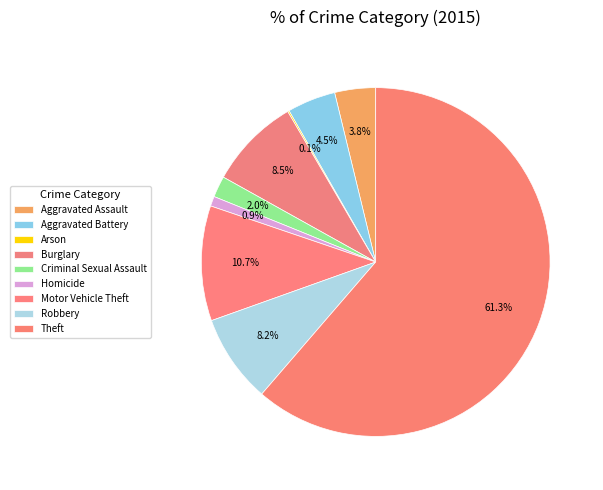

Is it true that Theft is 72% of the pie?

False